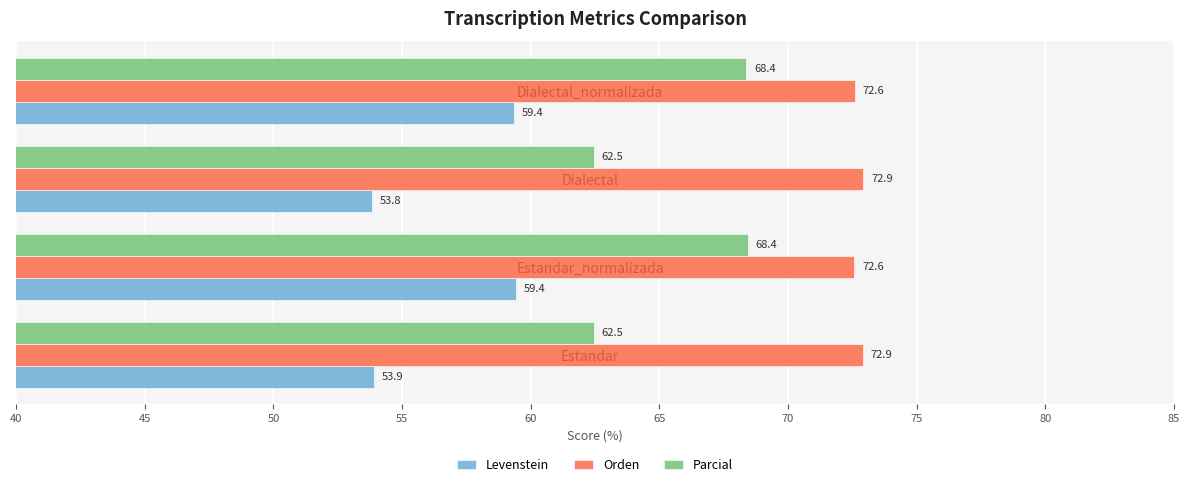

What are all the series names shown in the legend?

Levenstein, Orden, Parcial